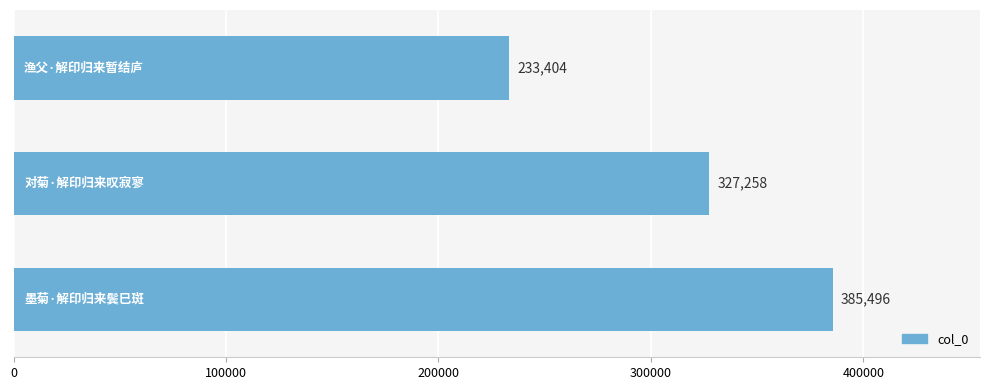

How many bars are there in total?

3